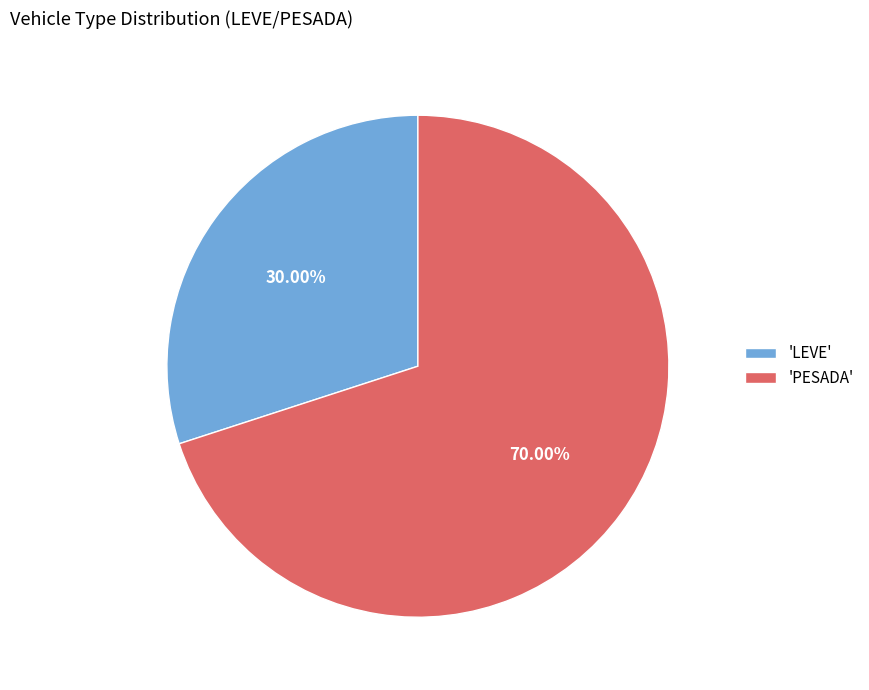

Rank the categories by value from highest to lowest.

'PESADA', 'LEVE'